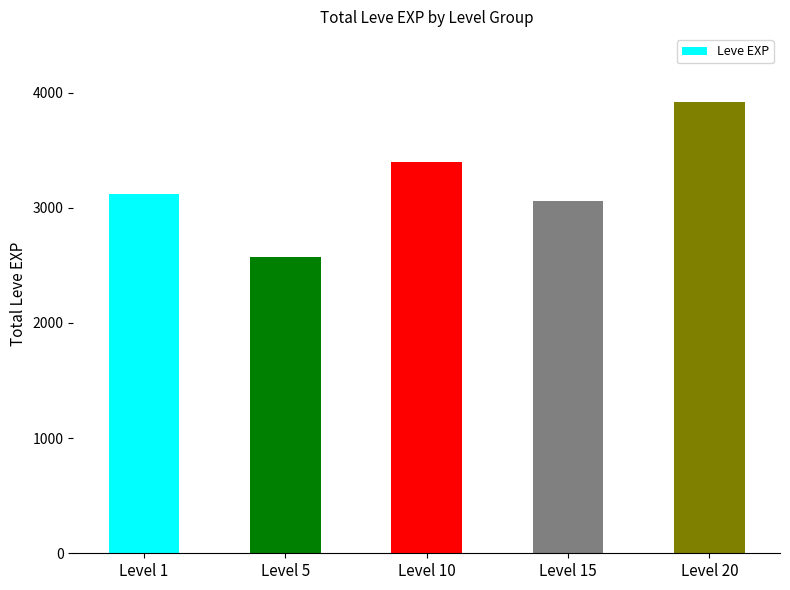

The chart shows a value of 3060 at Level 15. True or false?

True